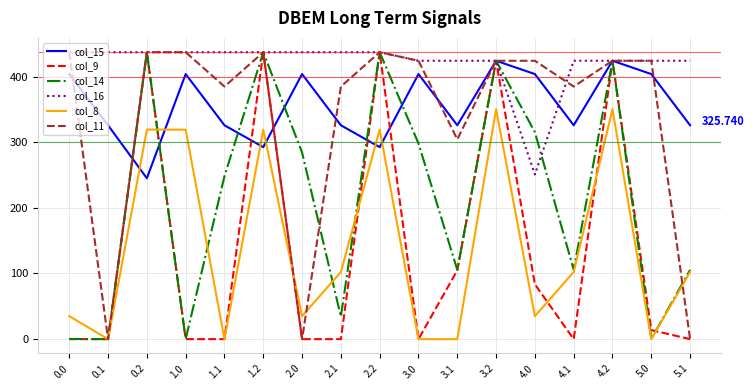

How many interior local peaks does the col_8 series have?

5